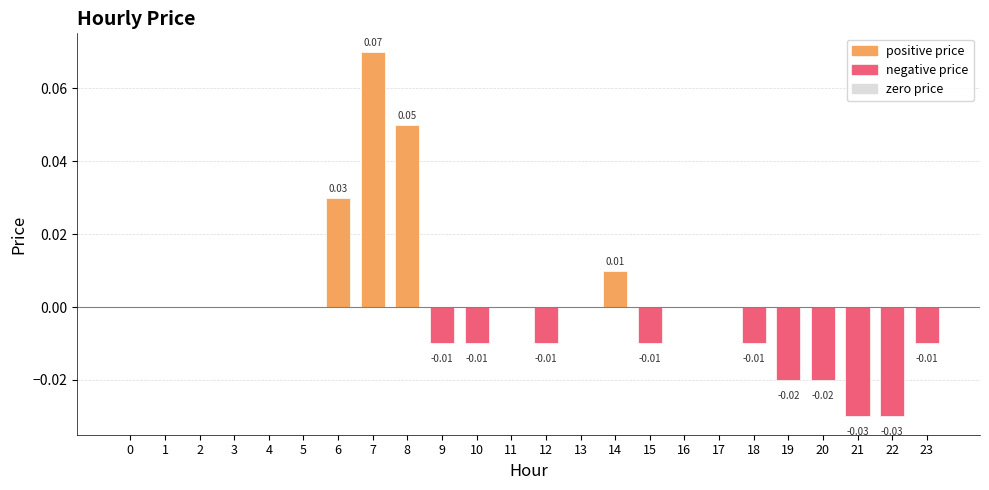

Count the number of data series in this chart.

1